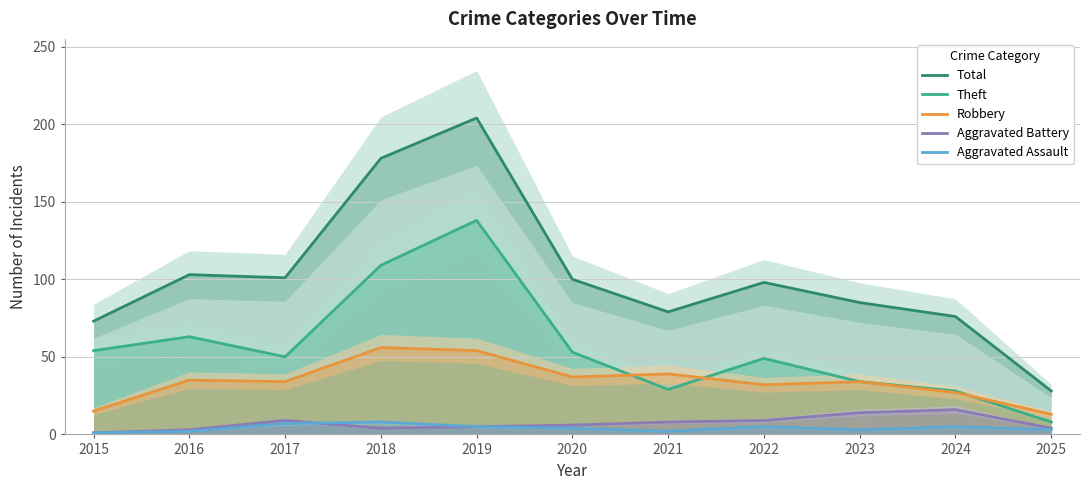

At which category does Aggravated Battery reach its first local valley?

2018